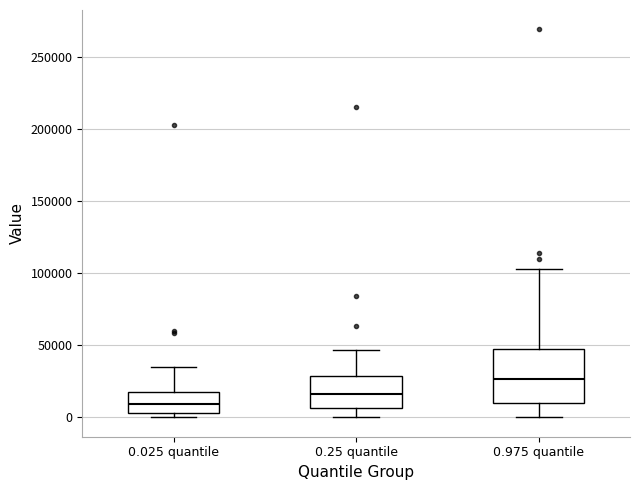

Which box has the highest median line?

0.975 quantile